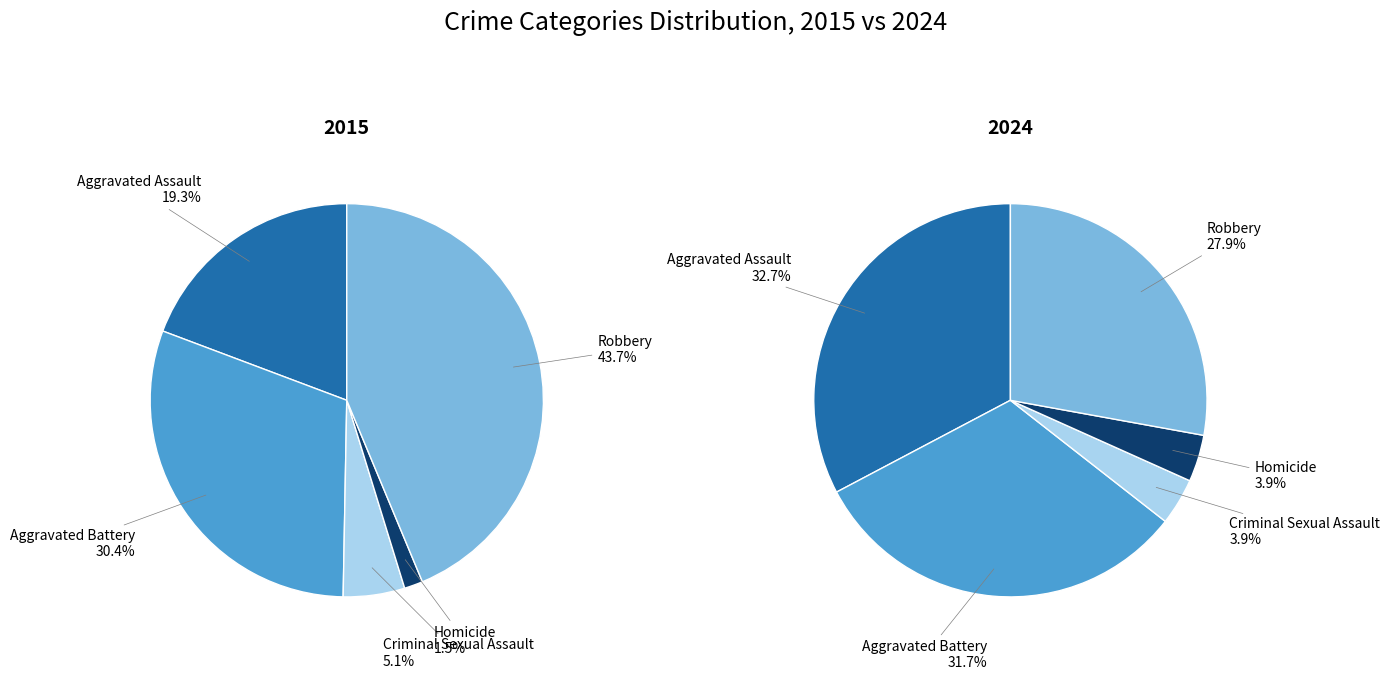

To the nearest percent, what portion does Criminal Sexual Assault represent?

4%